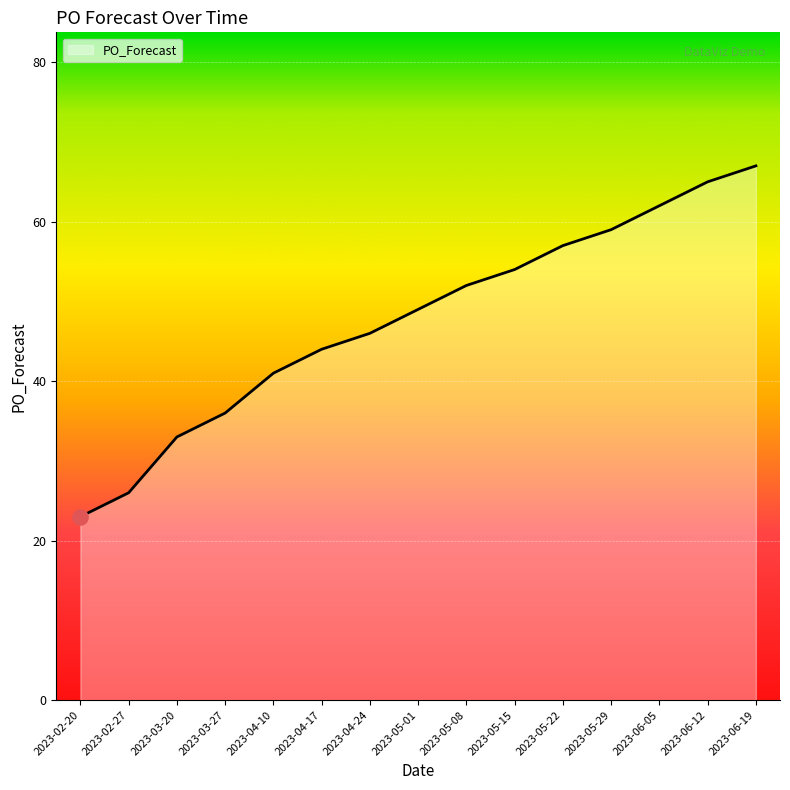

What is the ratio of the value at 2023-02-27 to the value at 2023-05-29?

0.4